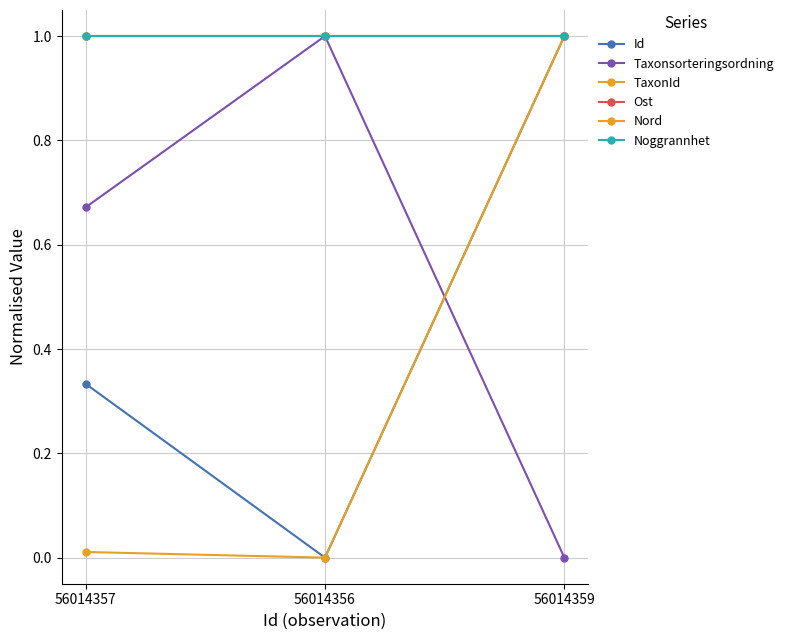

At which label does Taxonsorteringsordning reach its minimum?

56014359